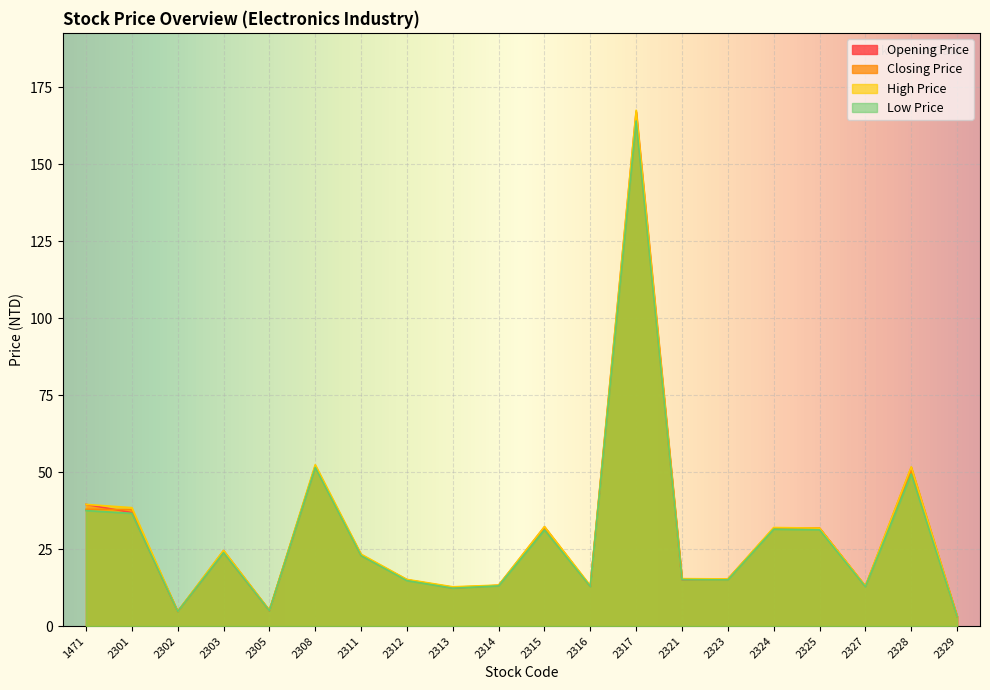

Does the chart display data point markers on the line(s)?

No